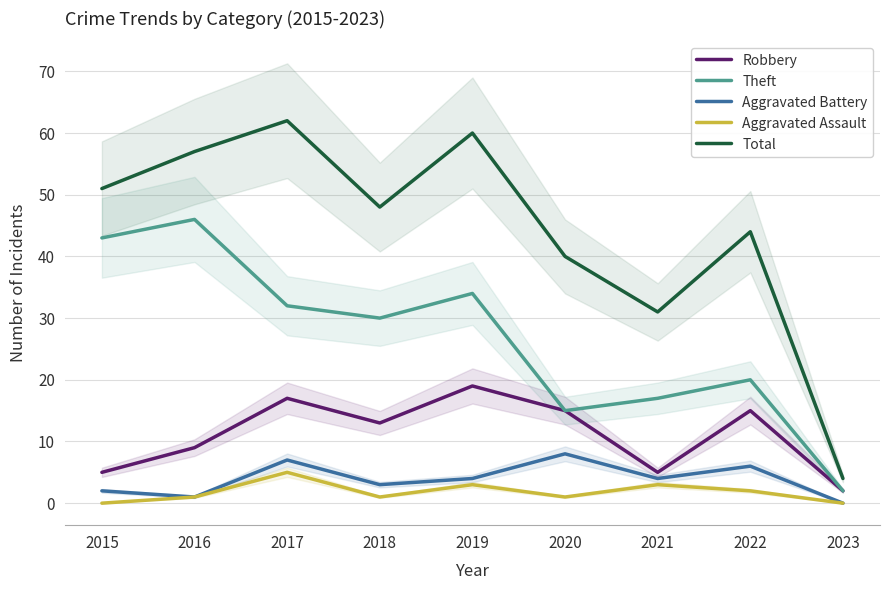

How many lines are shown in the chart?

5